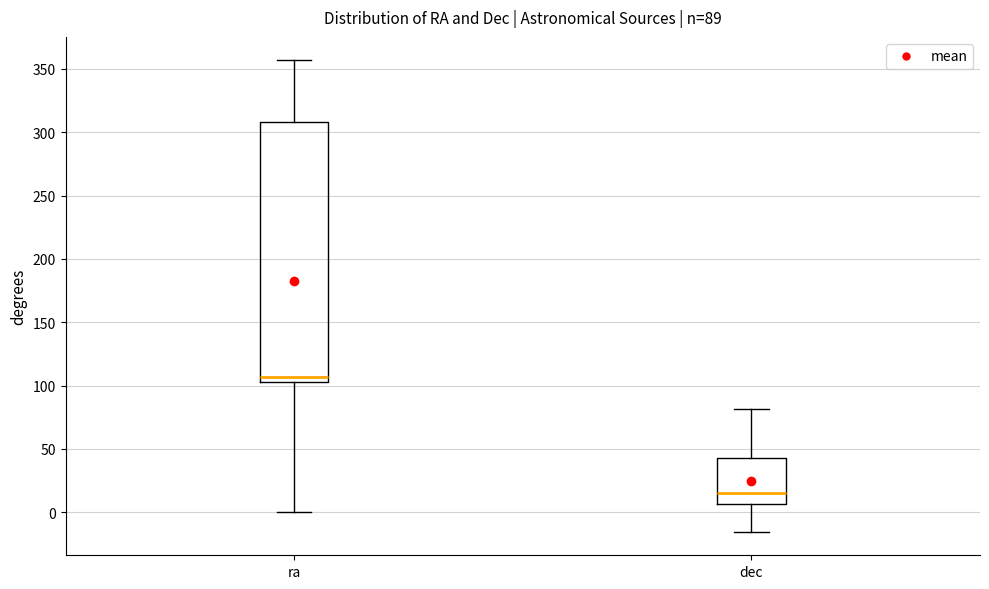

Comparing the boxes themselves (not the whiskers), which one is the tallest?

ra